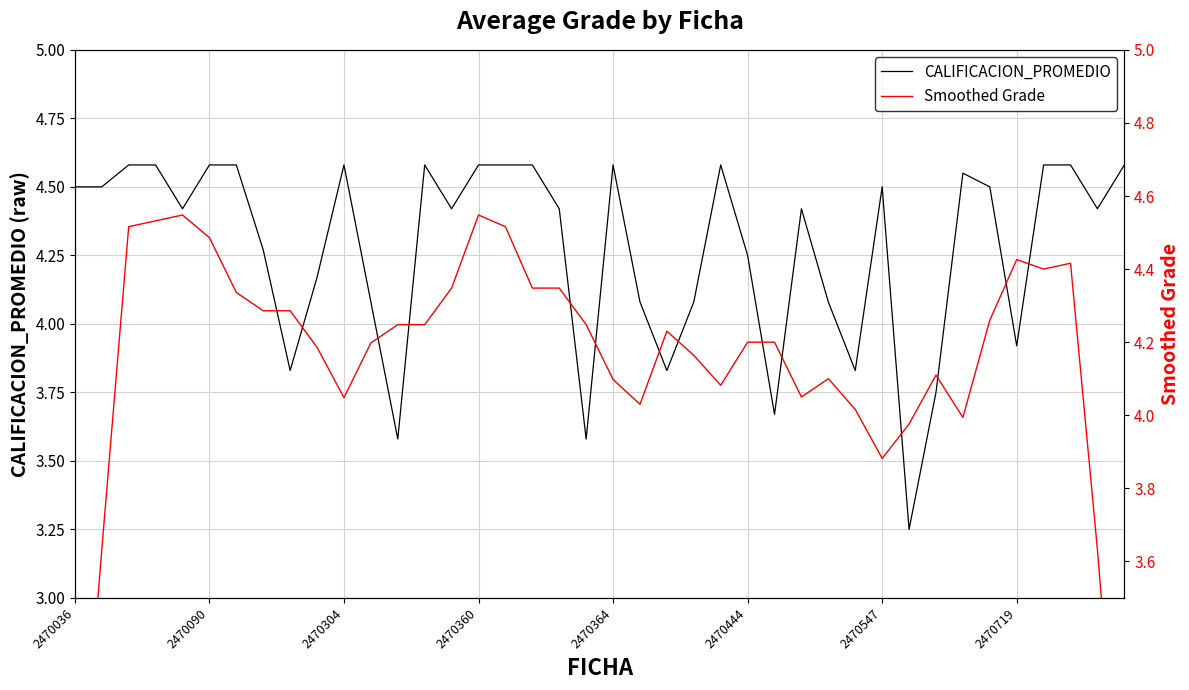

The value of Smoothed Grade at 33 is 5.6. True or false?

False